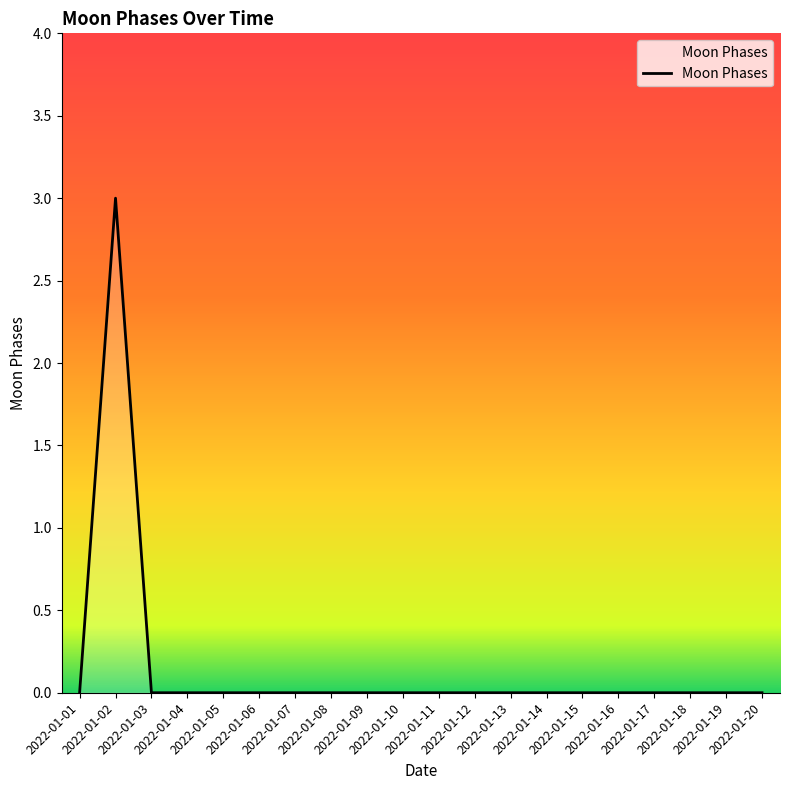

The chart shows a value of 2 at 2022-01-05. True or false?

False